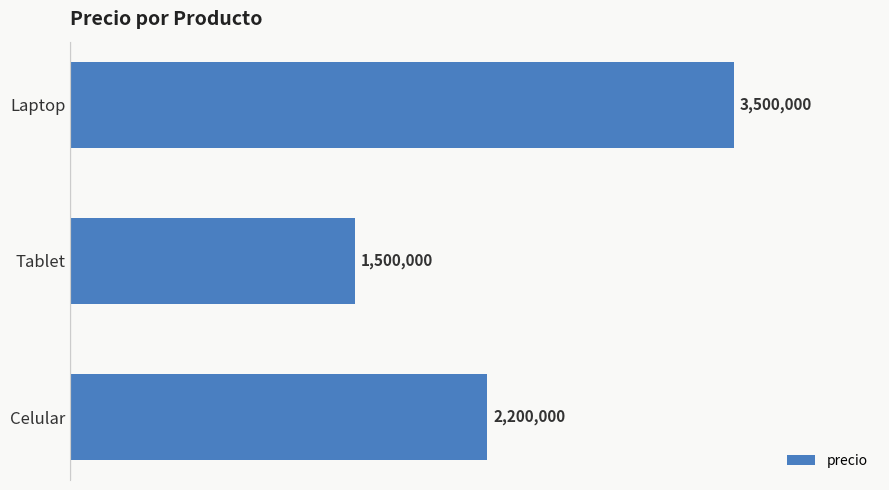

What is the average value?

2400000